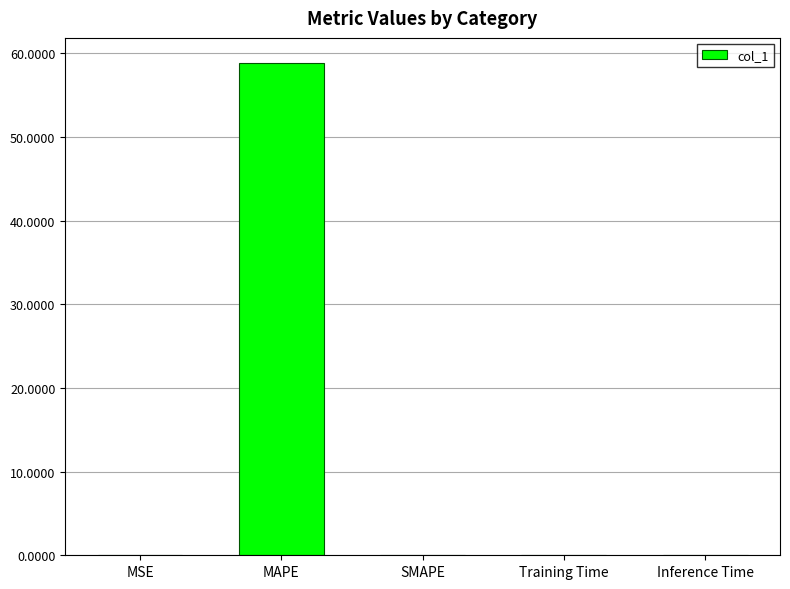

Which label corresponds to the largest value in the chart?

MAPE